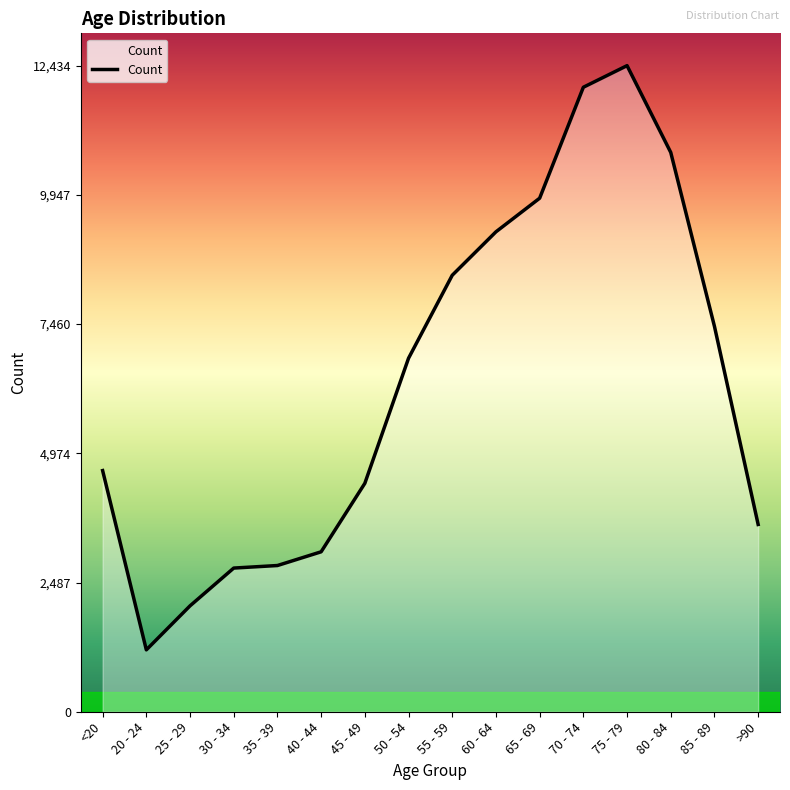

List the labels in order of value, smallest first.

20 - 24, 25 - 29, 30 - 34, 35 - 39, 40 - 44, >90, 45 - 49, <20, 50 - 54, 85 - 89, 55 - 59, 60 - 64, 65 - 69, 80 - 84, 70 - 74, 75 - 79